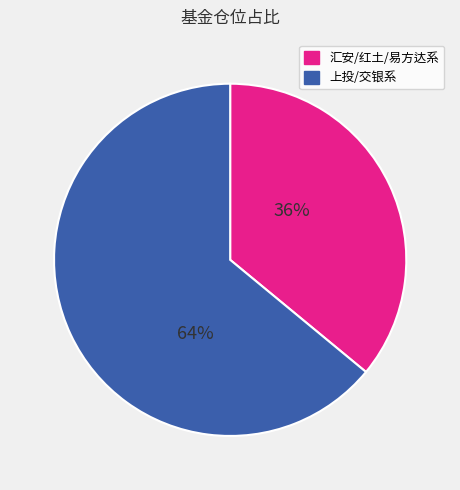

To the nearest percent, what is the average slice percentage?

50%